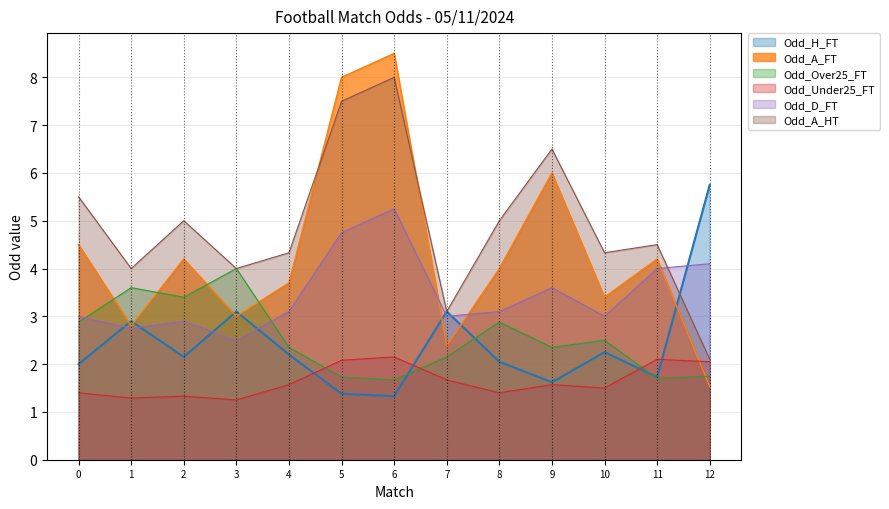

List the series in order of their peak value, lowest first.

Odd_Under25_FT, Odd_Over25_FT, Odd_D_FT, Odd_H_FT, Odd_A_HT, Odd_A_FT